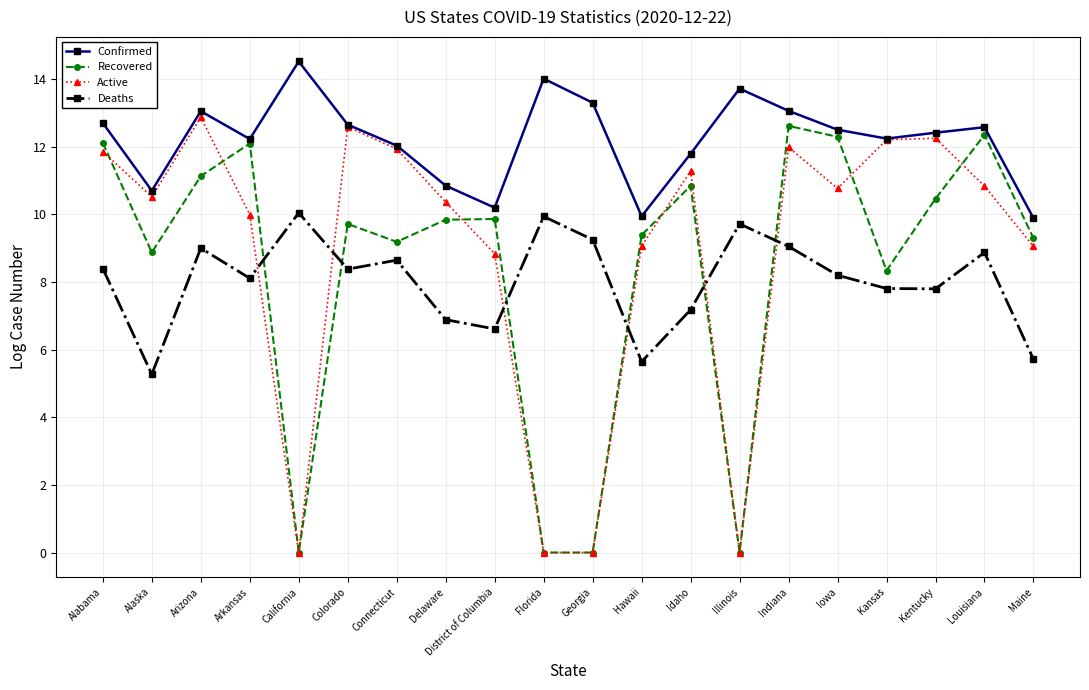

True or false: Active has a value of 4.9 at Hawaii.

False